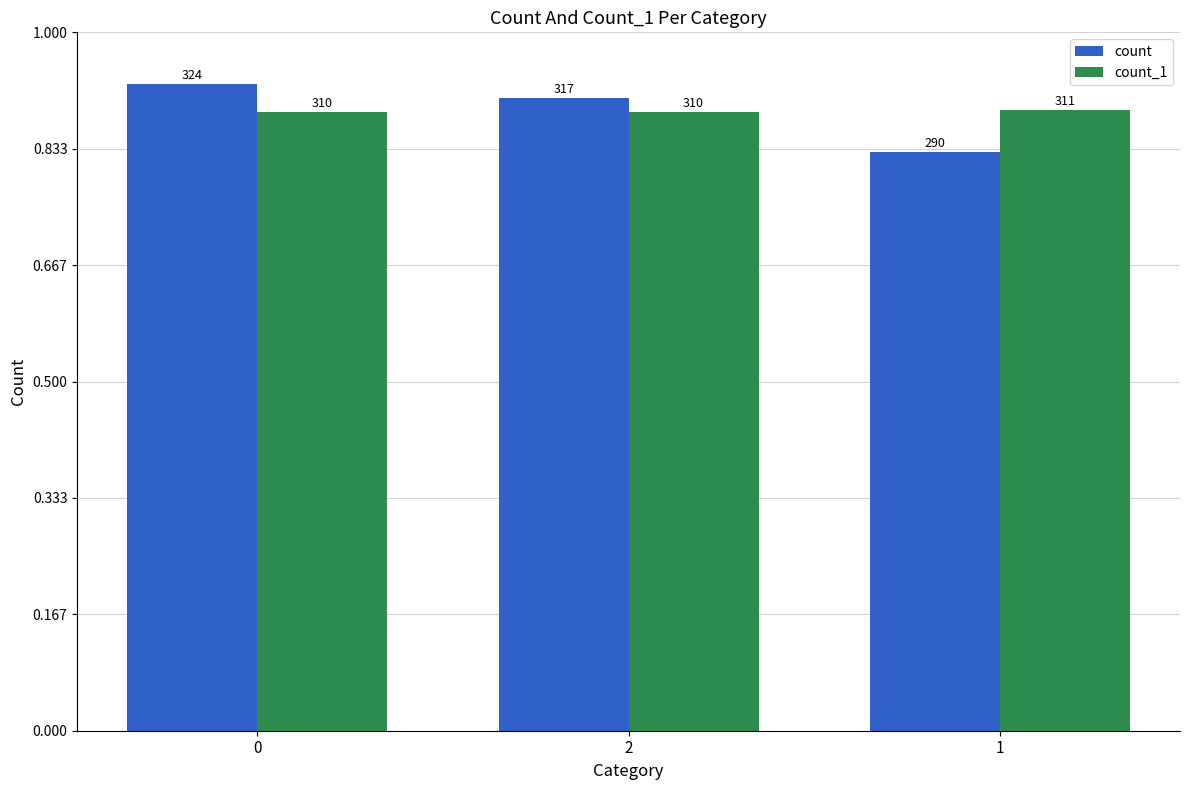

Rank the series at 2 from highest to lowest value.

count, count_1